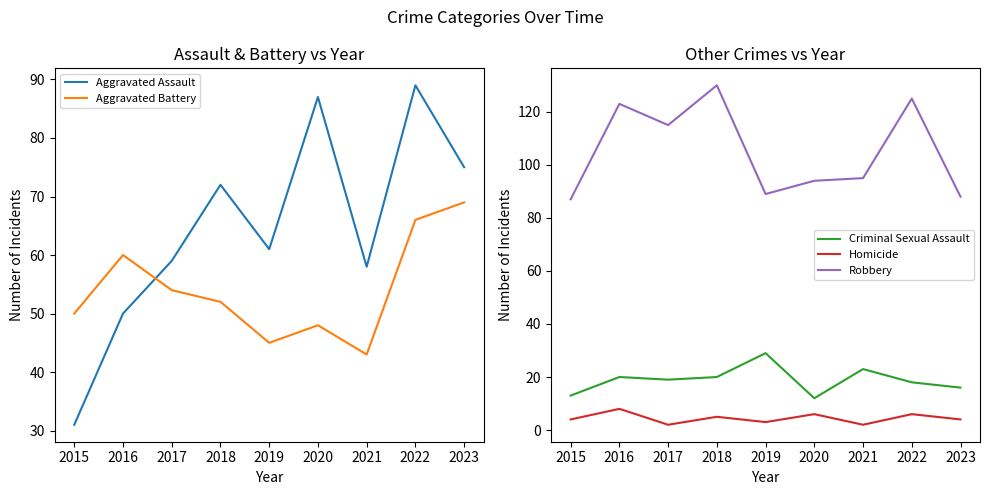

True or false: Homicide has more than 2 interior local peaks.

True